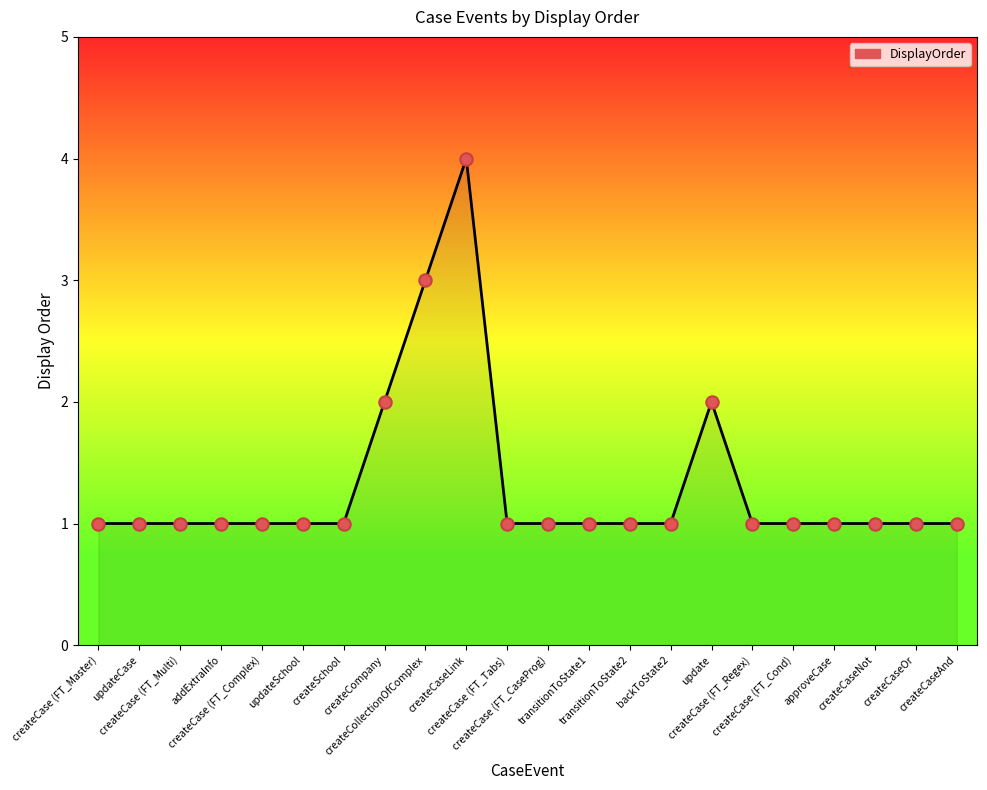

Approximately how many times larger is the value at createCase (FT_Regex) compared to createCase (FT_Multi)?

1.0